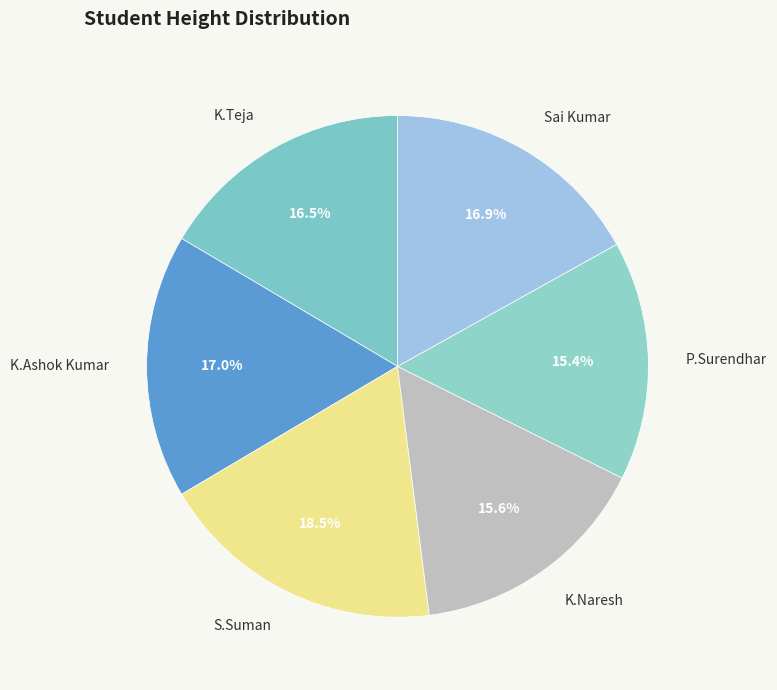

What is the largest slice in the pie chart?

S.Suman